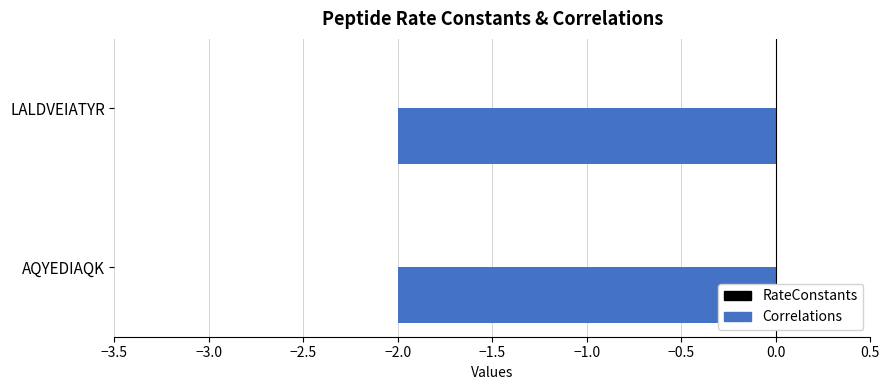

Which category has the lowest value across all series?

AQYEDIAQK